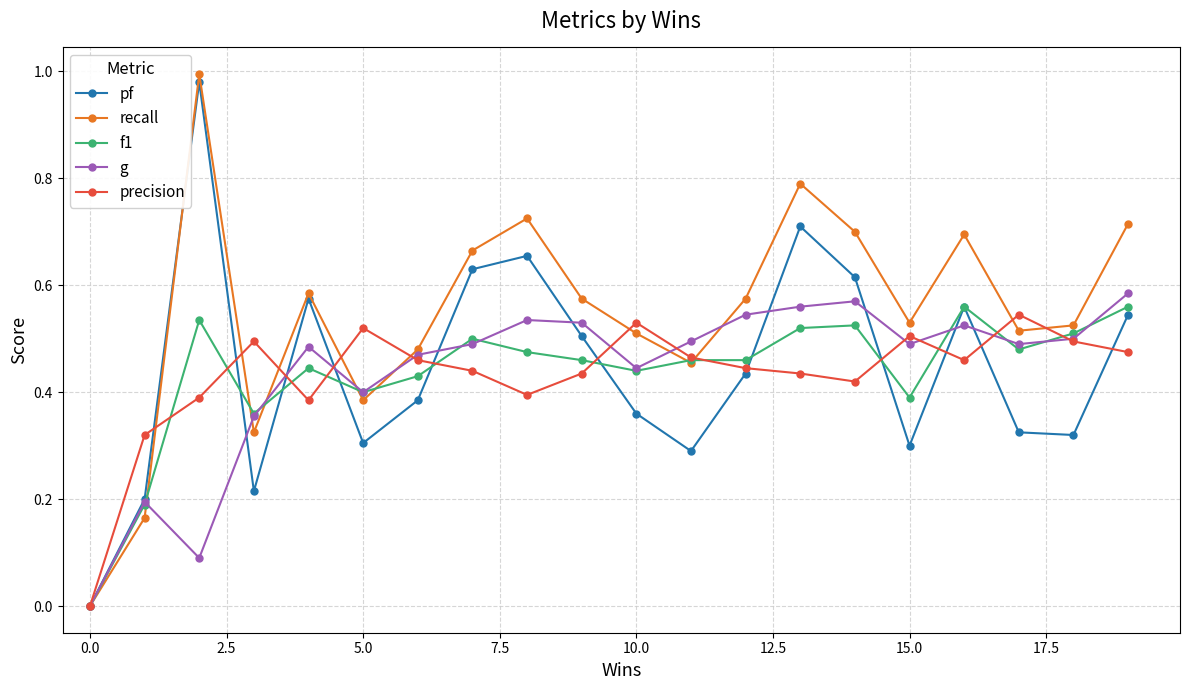

In pf, how many points are higher than both neighbors (excluding endpoints)?

5